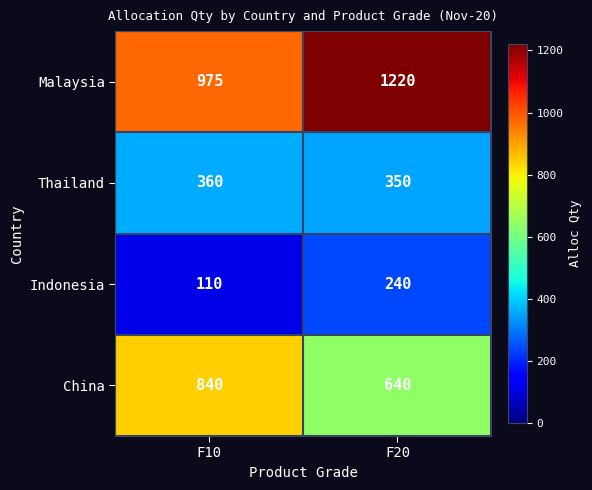

What is the sum of all Malaysia values?

2195